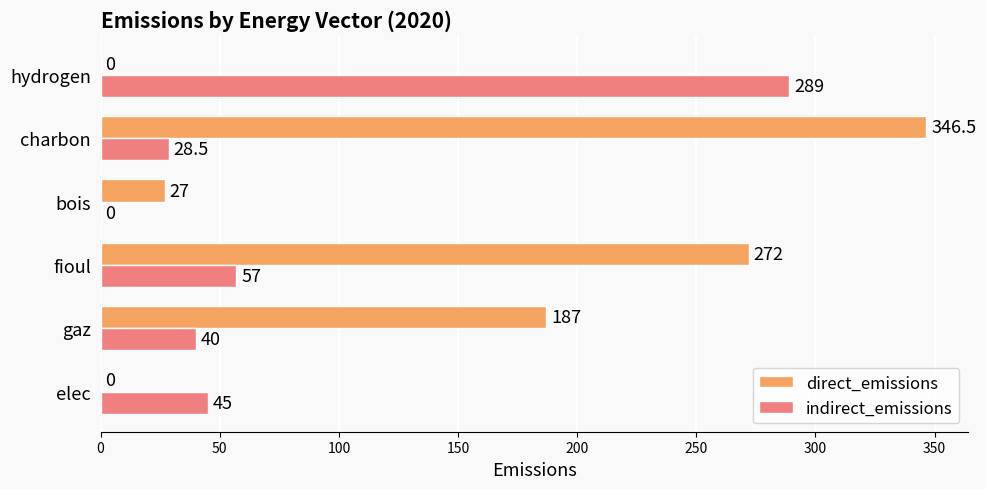

How many values in direct_emissions are above zero?

4